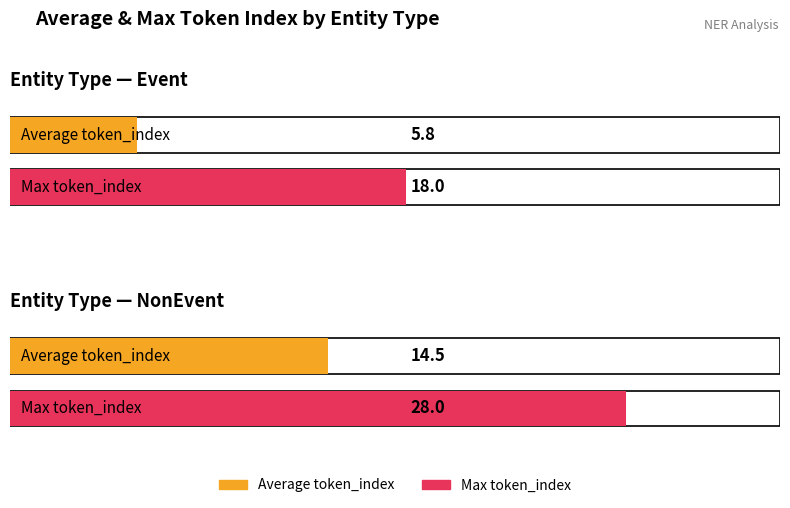

What position from the right is NonEvent?

1